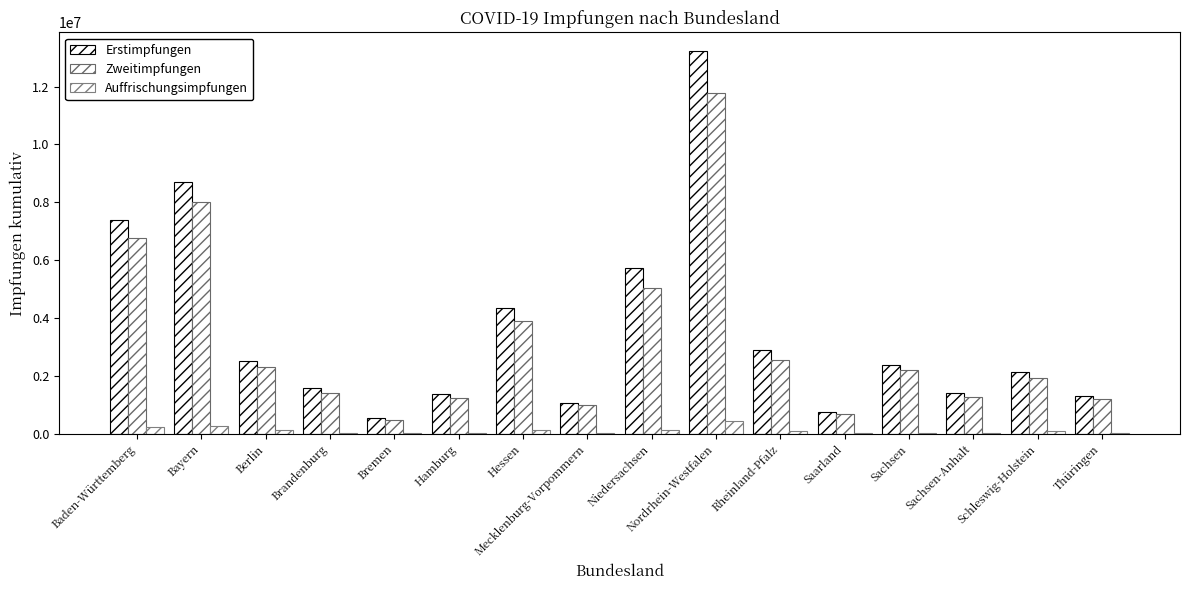

Reading left to right, list all the values displayed in this chart.

Erstimpfungen: 7384458	8705806	2530340	1588562	550498	1370024	4344664	1079304	5743119	13213447	2905391	744039	2387595	1407522	2147992	1313667
Zweitimpfungen: 6755426	8000361	2326114	1423505	485906	1236312	3896543	984521	5056803	11777431	2566998	674462	2197522	1269881	1945653	1205415
Auffrischungsimpfungen: 249919	259622	138243	32437	21488	35617	127491	26388	129693	439618	96141	20445	44920	41464	97397	44485